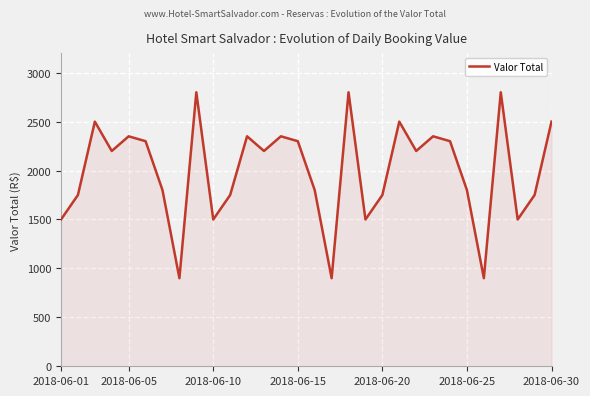

What is the smallest value displayed?

900.0